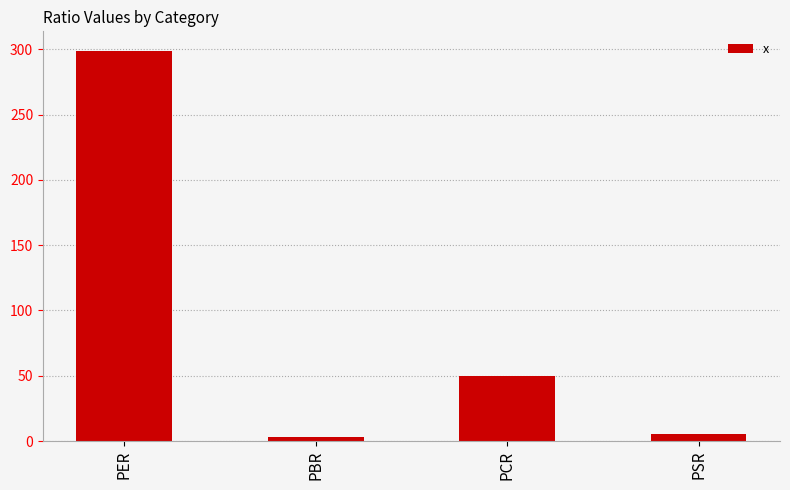

Does the chart contain stacked bars?

No